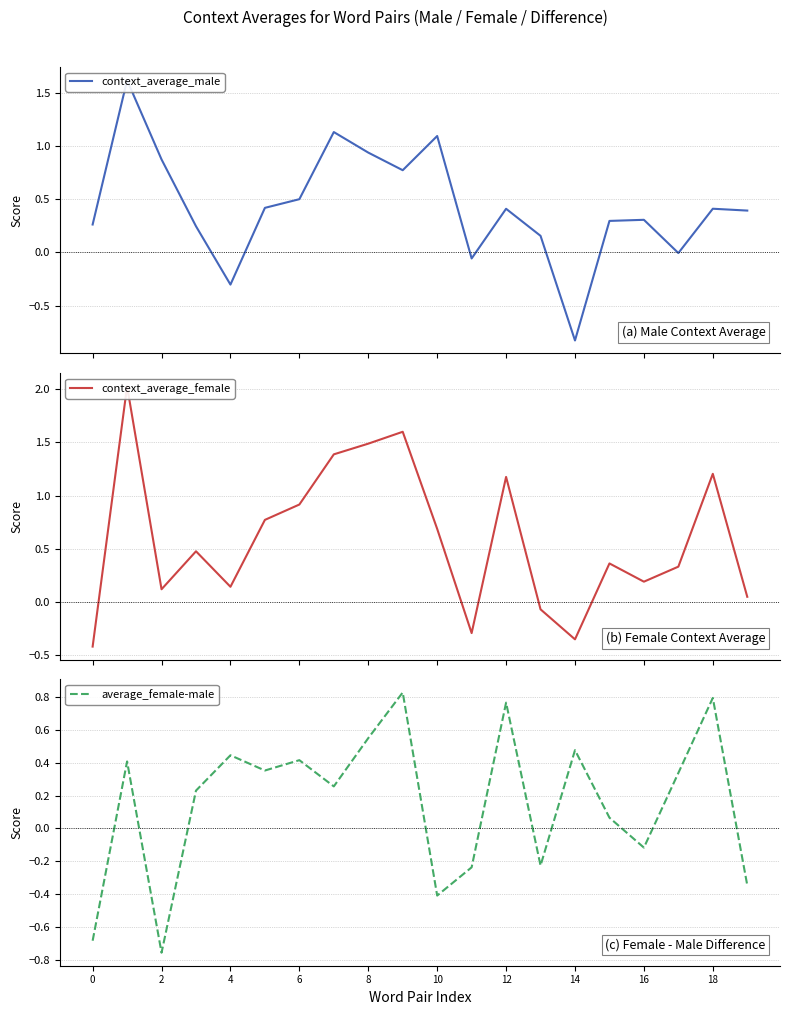

Is it true that average_female-male equals 0.8 at 18?

True